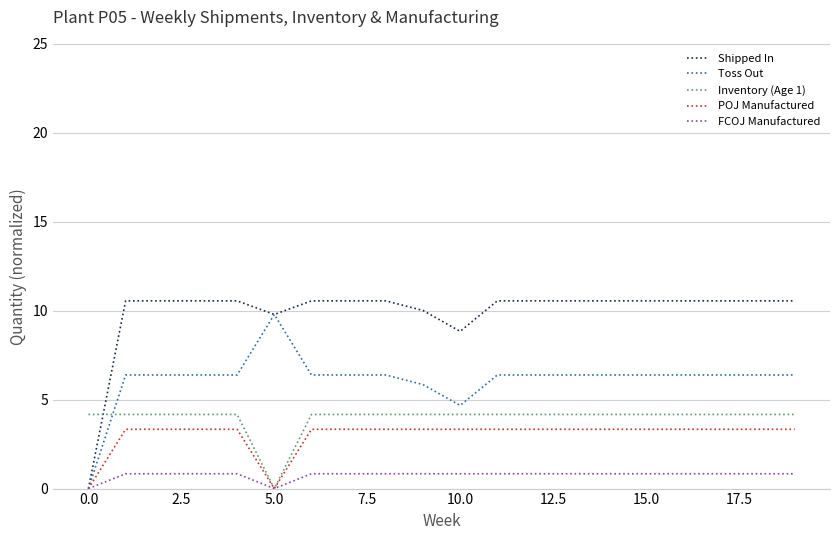

What is the maximum value shown in the chart?

10.6